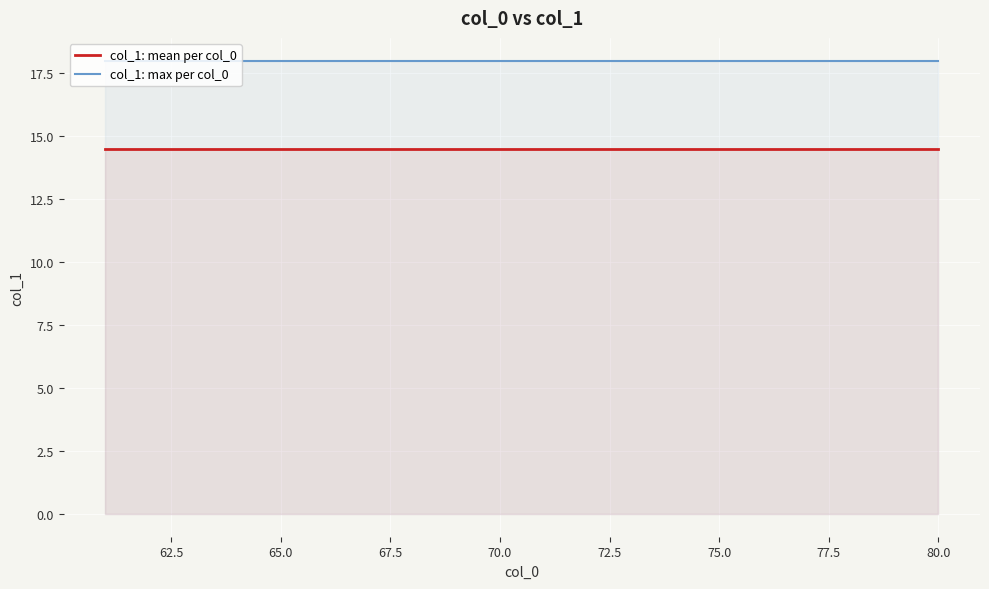

At how many categories does at least one series exceed 17?

20